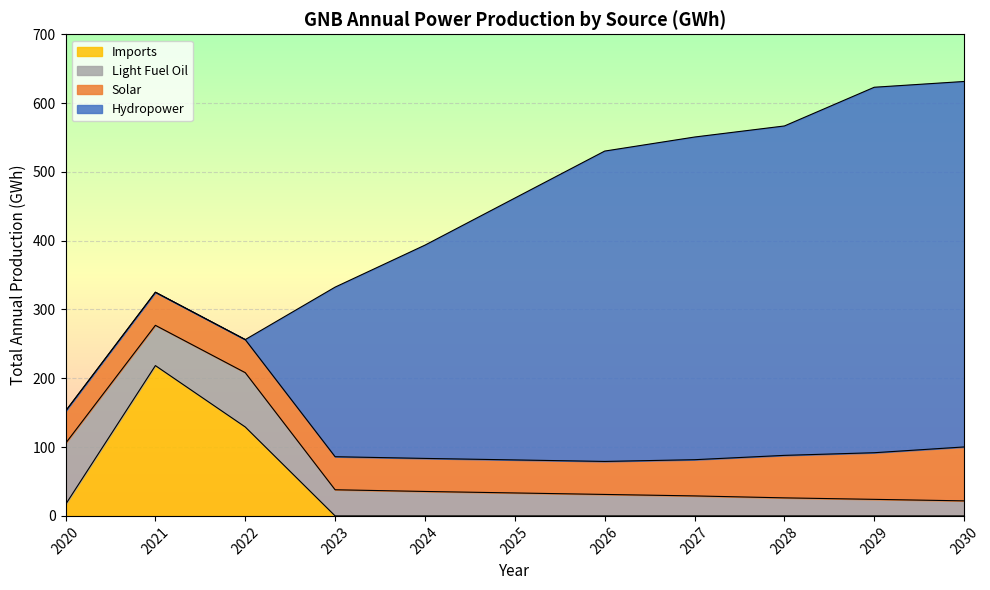

Which series has the largest total across all categories?

Hydropower